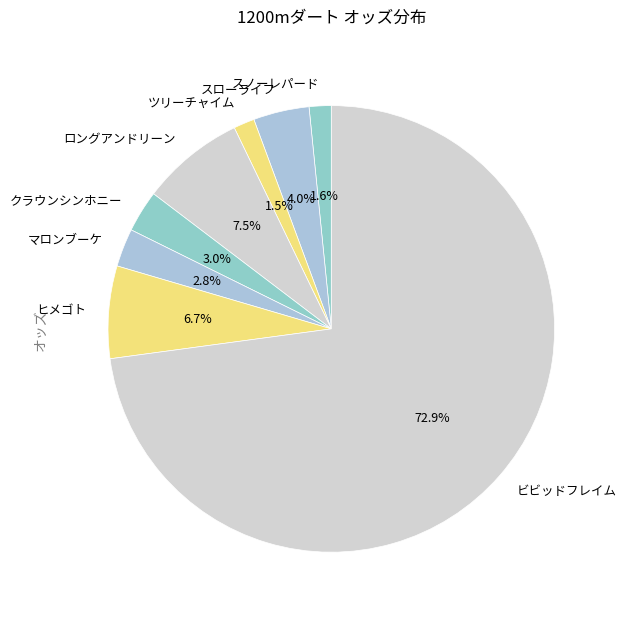

To the nearest percent, what is the combined percentage of ビビッドフレイム and スローライフ?

77%